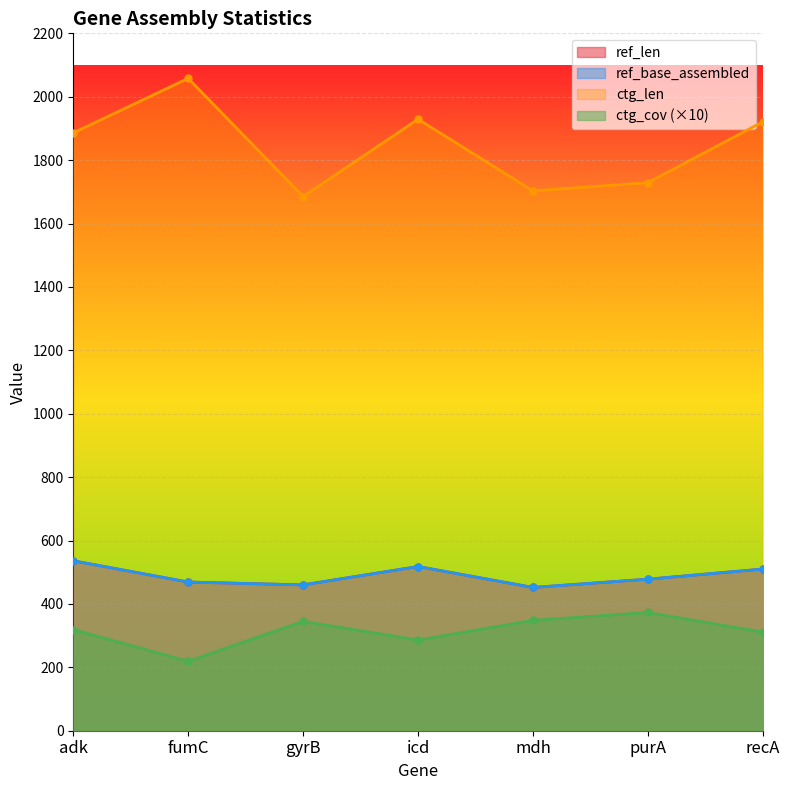

Which series has the largest total across all categories?

ctg_len